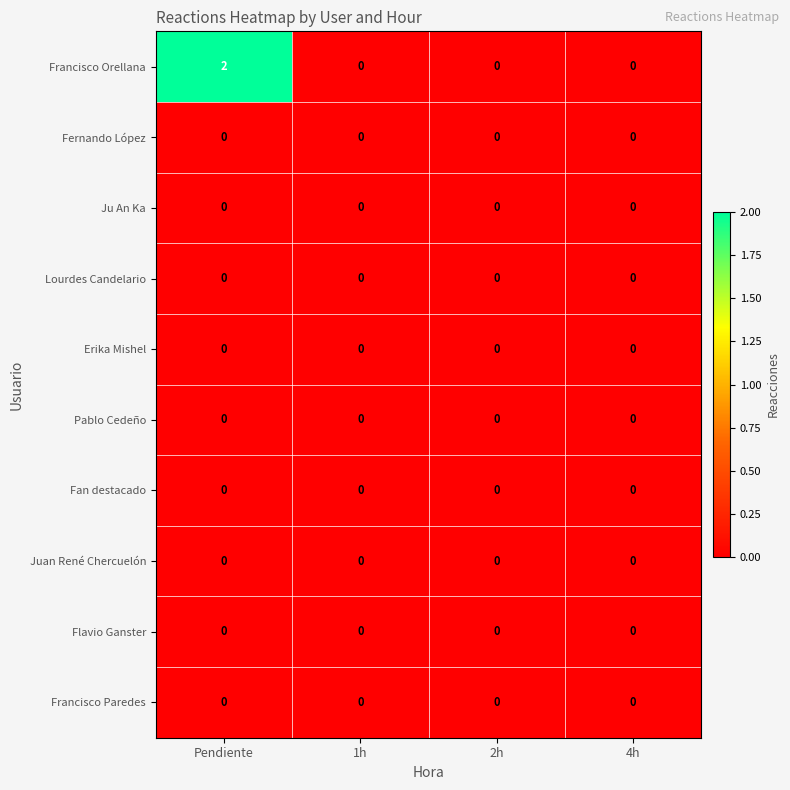

Which series has the widest spread of values?

Francisco Orellana